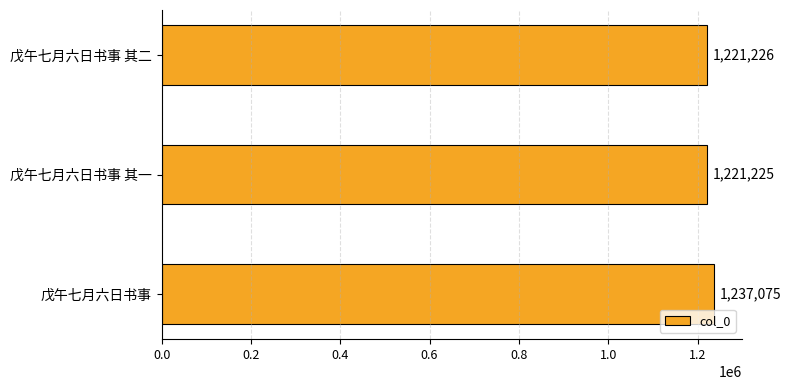

Where is the data nearest to the value 1229150?

戊午七月六日书事 其二